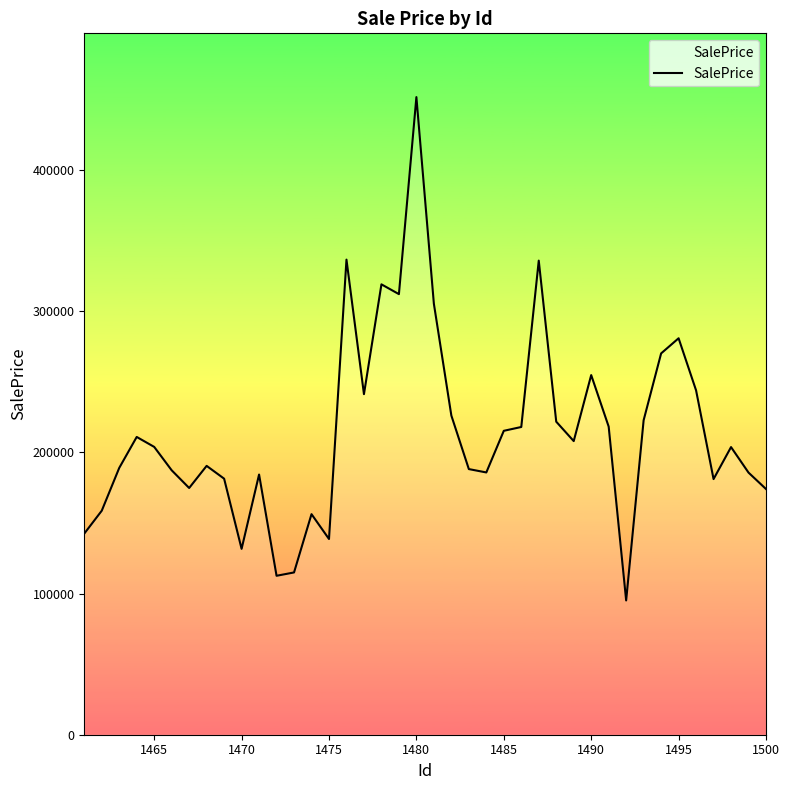

What is the difference between the maximum and minimum values?

356641.4